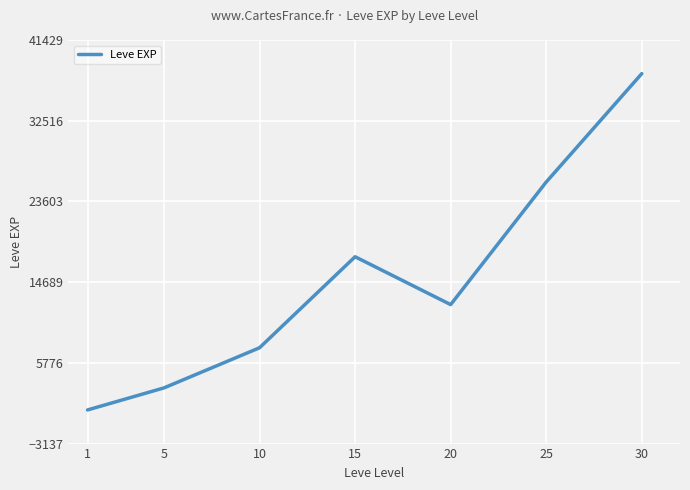

What is the average value?

14885